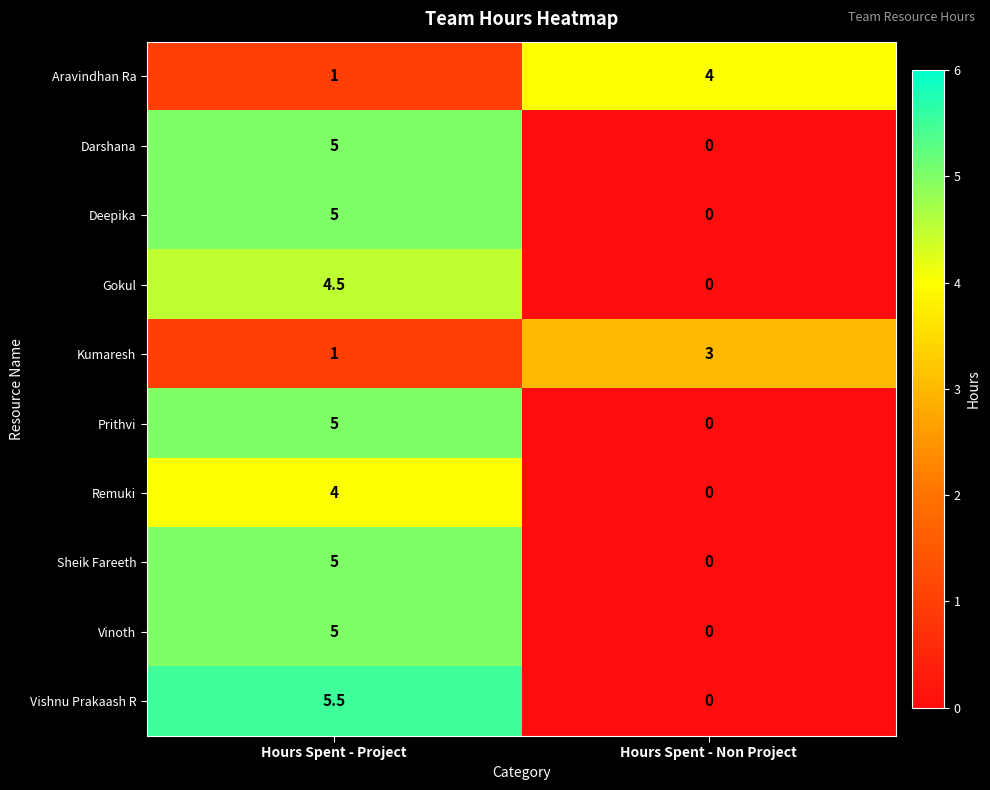

What is the difference between the maximum and minimum values in the Deepika series?

5.0